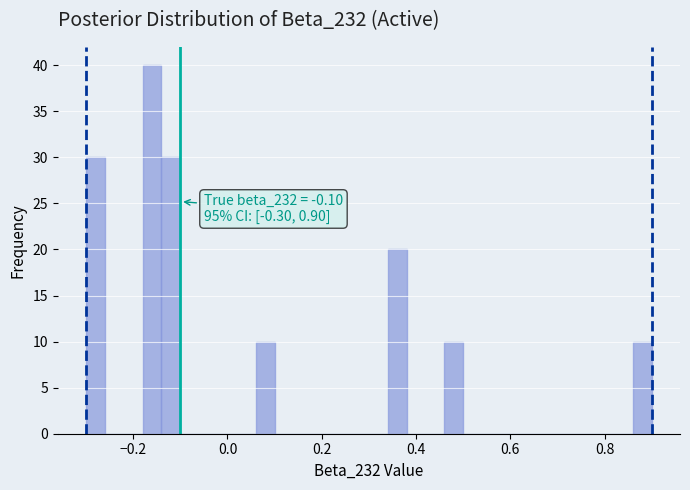

Around what value on the x-axis is the tallest bar? Give the approximate position of its centre, as read against the axis.

-0.16